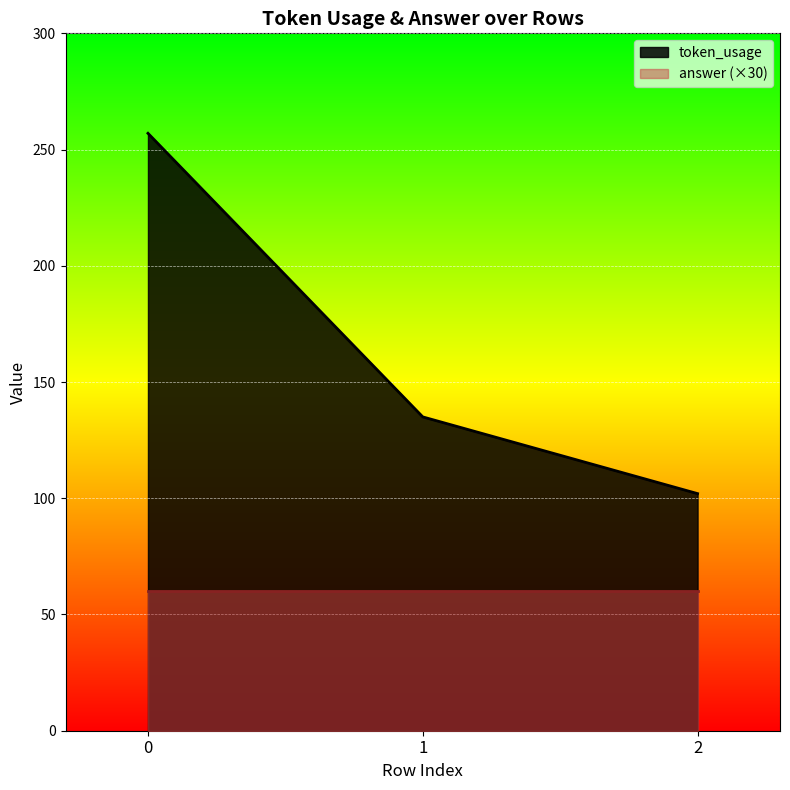

Reading left to right, extract all data points from this chart.

0=257	1=135	2=102